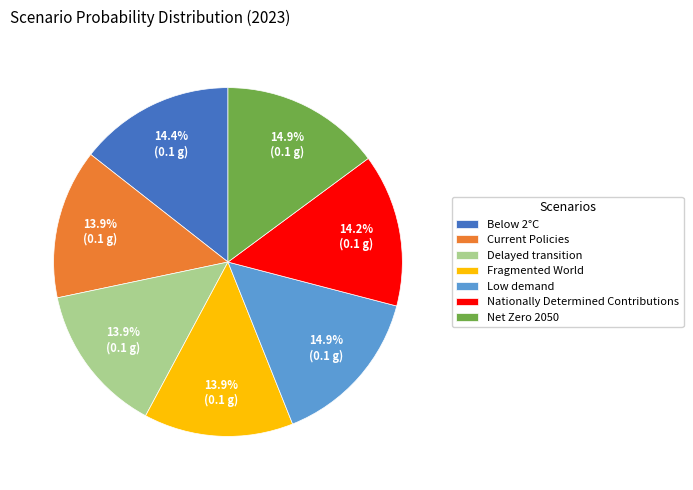

How many slices are in this pie chart?

7